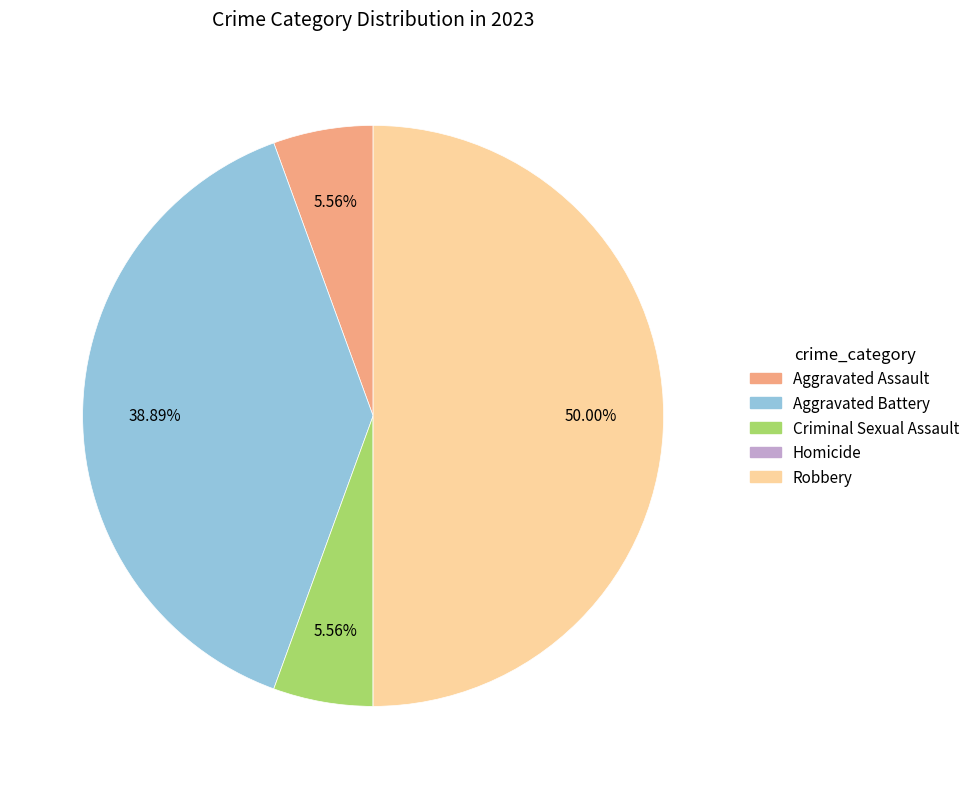

To the nearest percent, what portion does Aggravated Assault represent?

6%